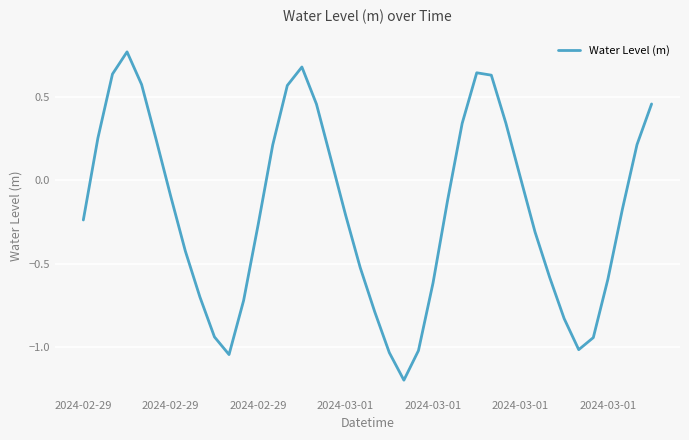

What is the smallest value displayed?

-1.2